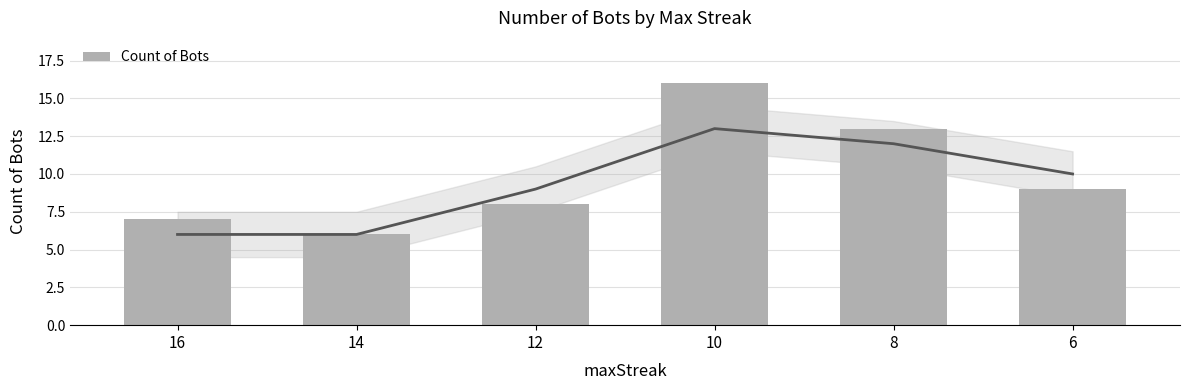

What is the change in value from 16 to 12?

+1